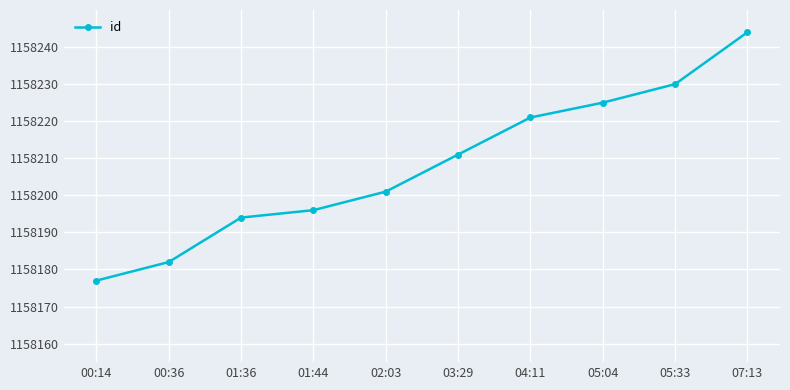

What is the sum of the values at 00:14 and 07:13?

101